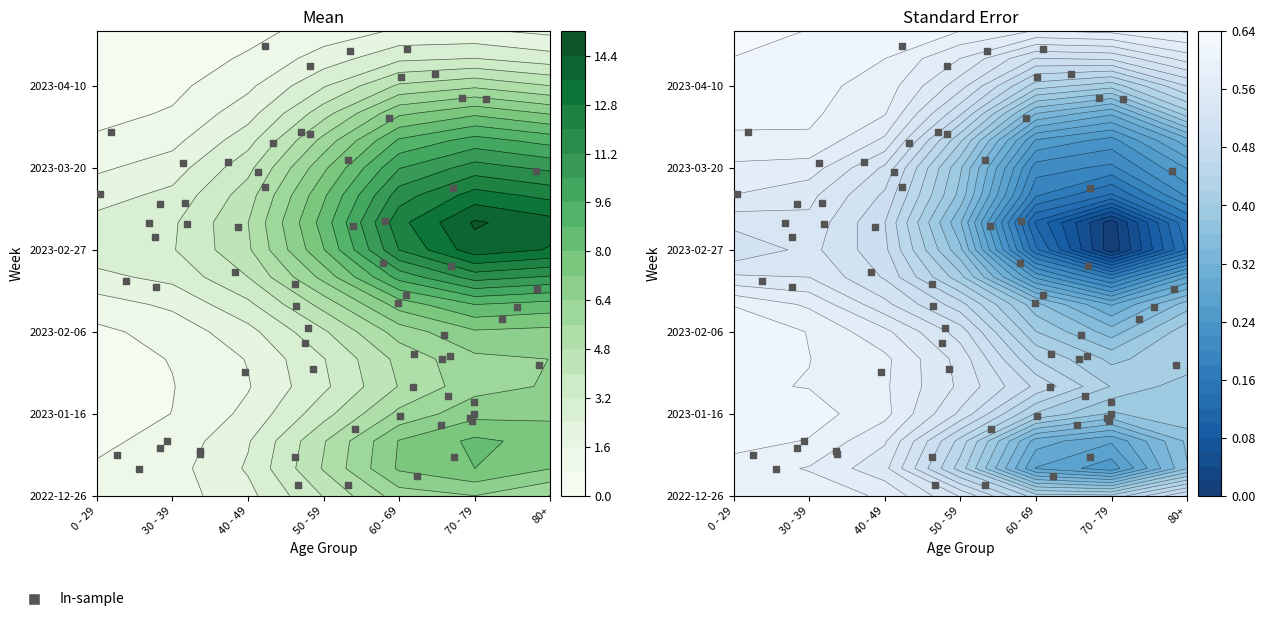

Is the value of 2023-04-24 at 4 greater than the value of 2023-04-10 at 6?

No